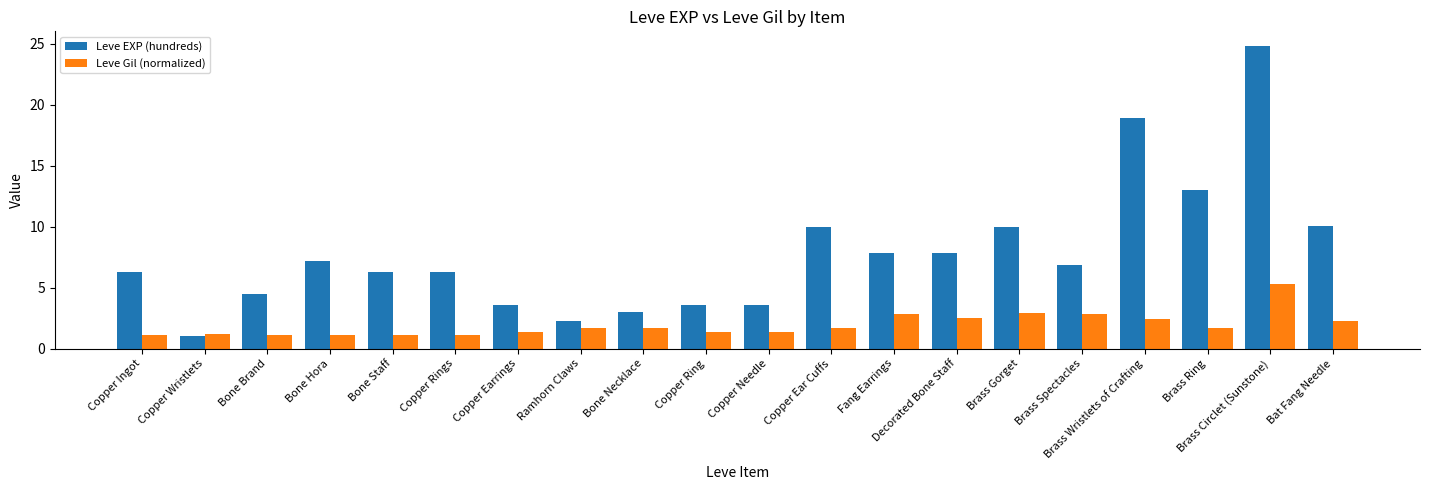

At Copper Ingot, list the series in order from largest to smallest.

Leve EXP (hundreds), Leve Gil (normalized)